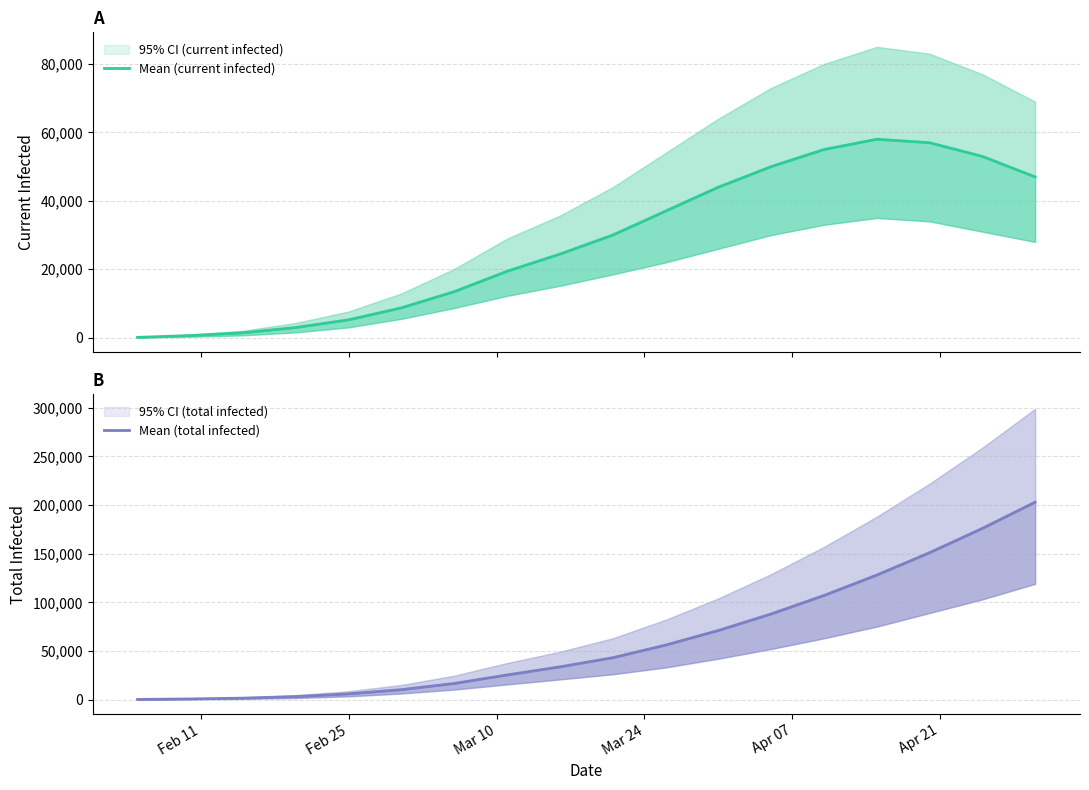

Which series has the widest spread of values?

Mean (total infected)